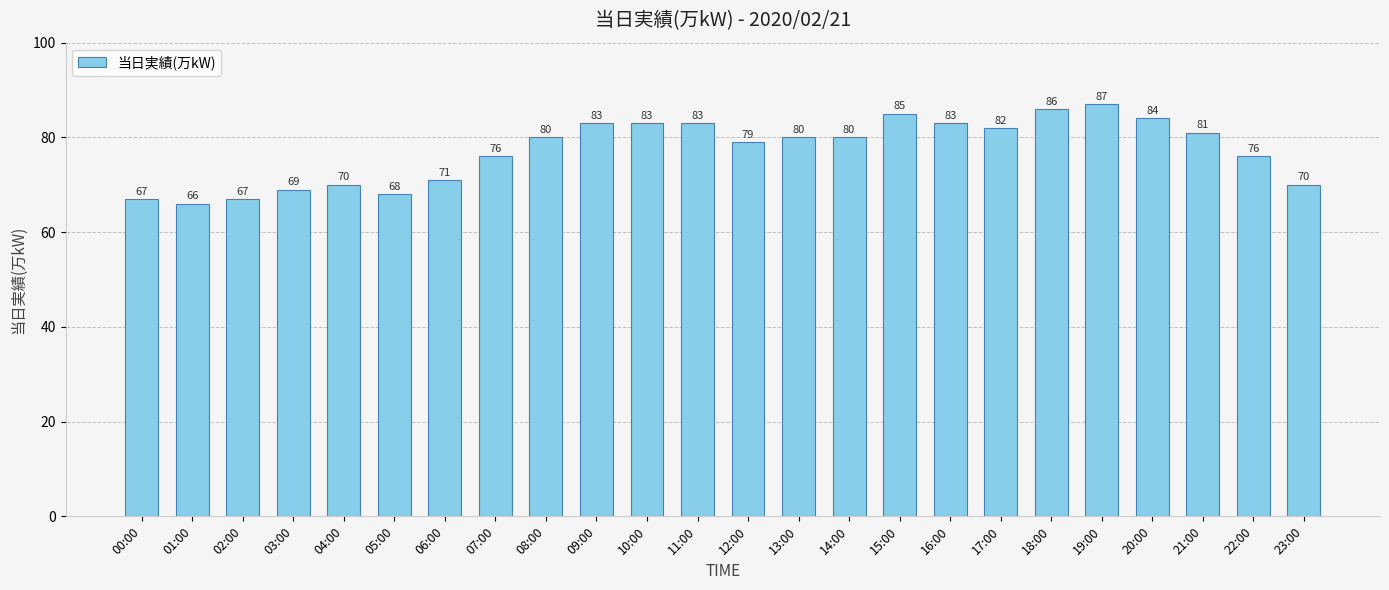

How many data points does each series have?

24